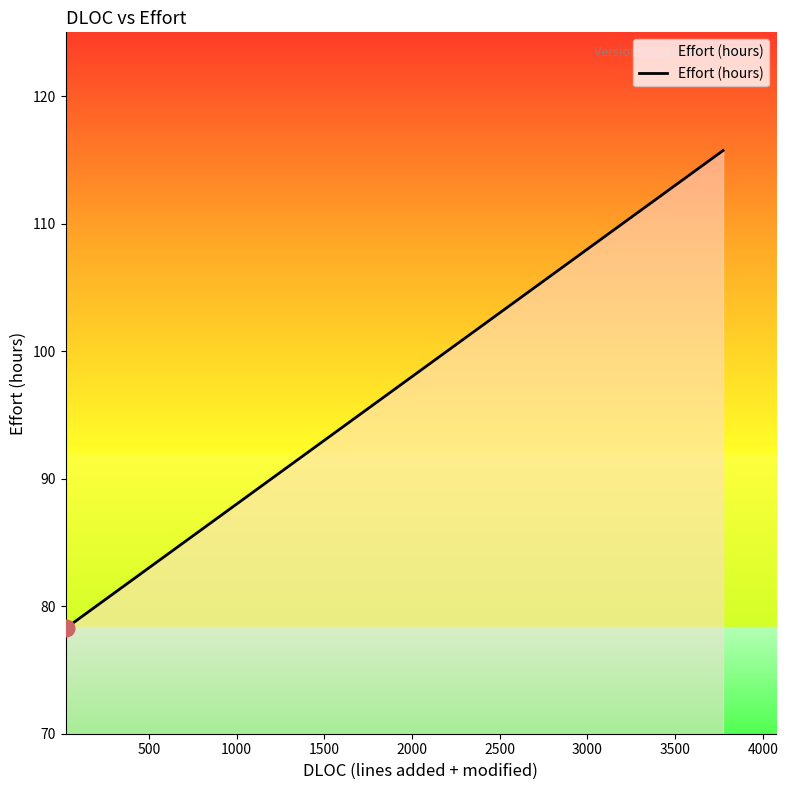

How many values are below 79?

2